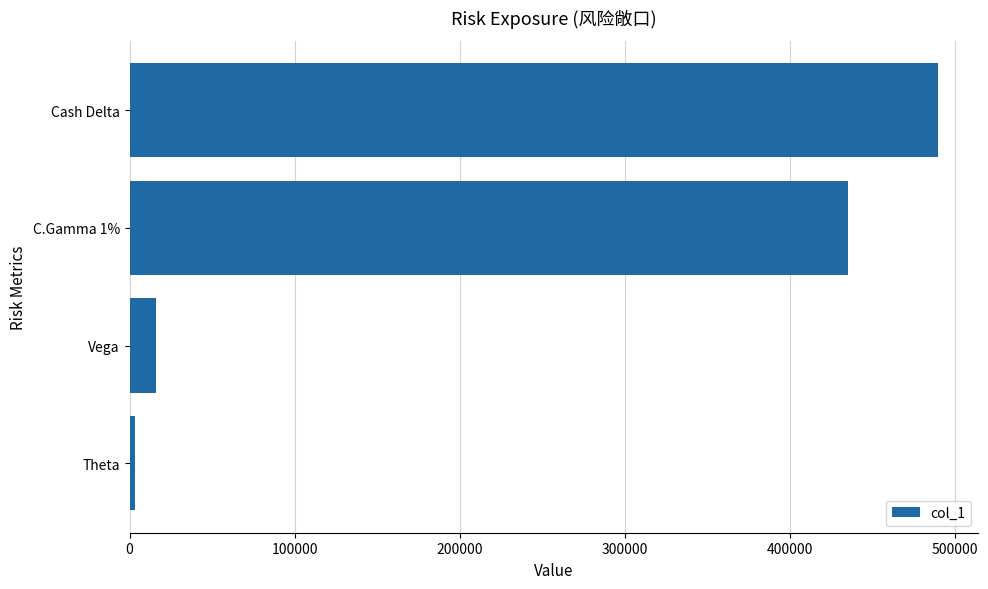

Rank the categories by value from lowest to highest.

Theta, Vega, C.Gamma 1%, Cash Delta